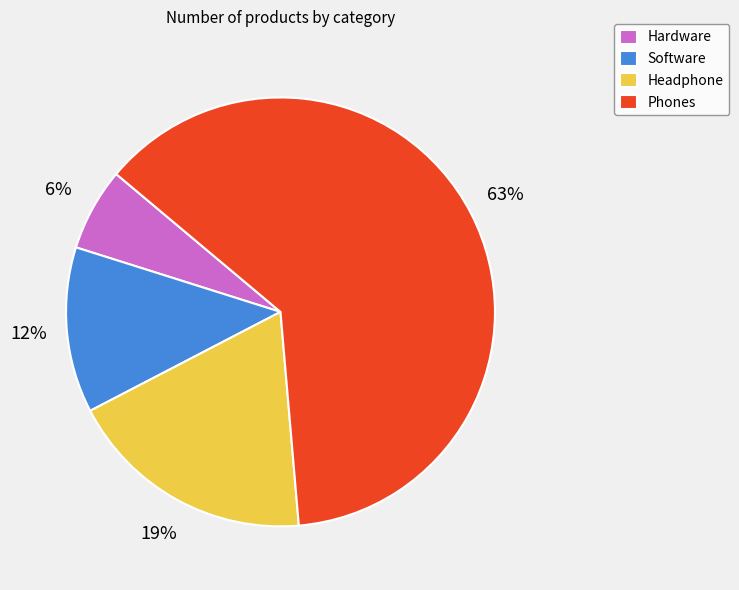

Combined, do Software and Hardware account for over 50%?

No